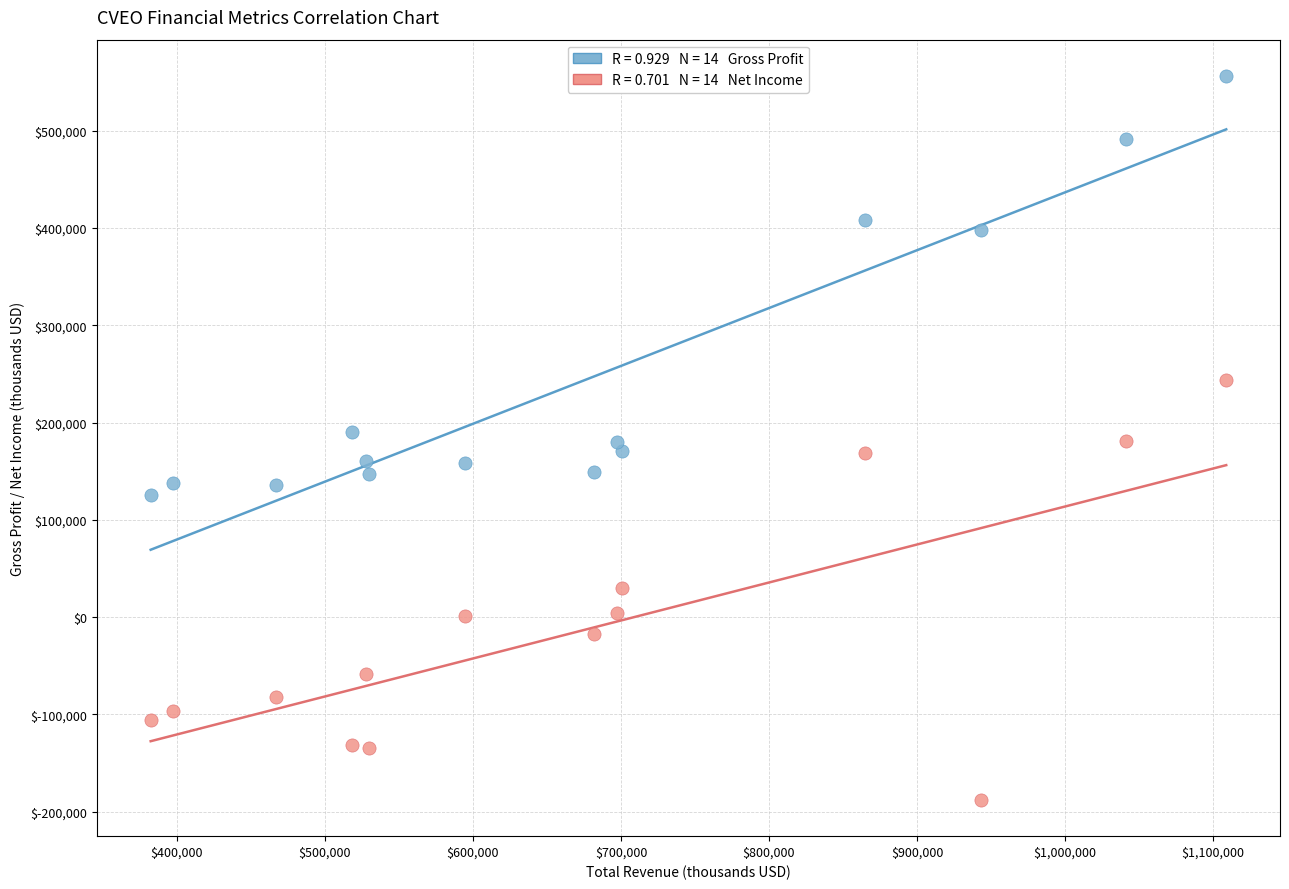

Across all data points, what is the range of Y values (max minus min)?

744600